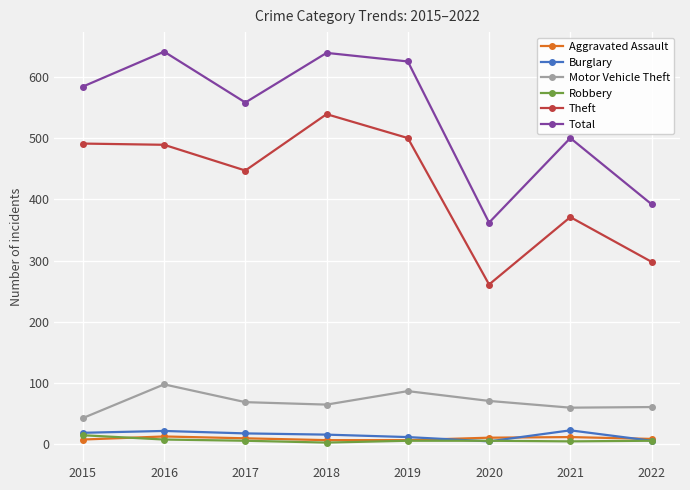

What is the total value across all series at 2015?

1160